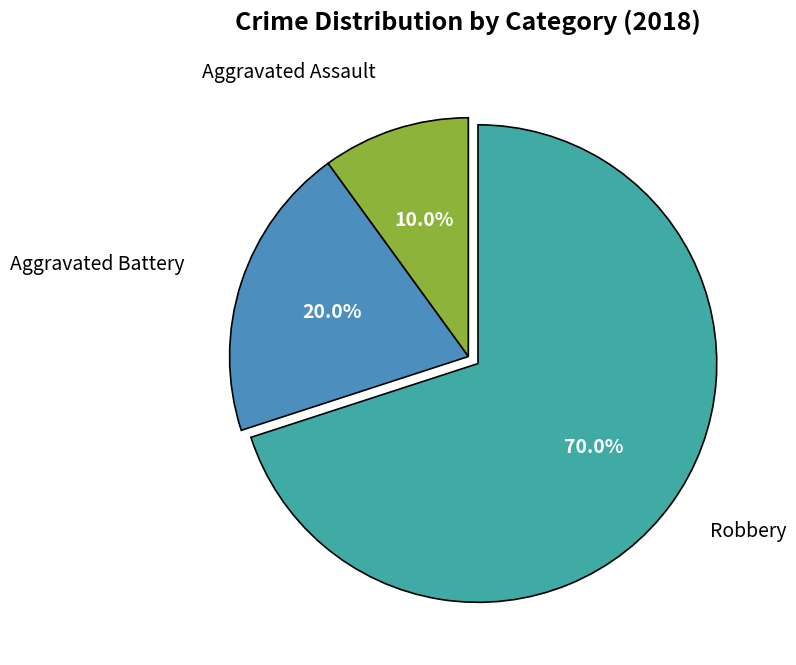

Is there any slice that represents more than half of the pie?

Yes